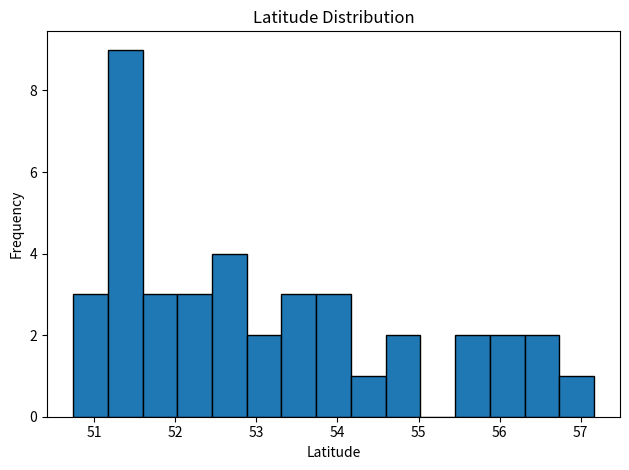

Reading left to right, list every bar in this chart as the range it spans on the x-axis followed by its height. Neither the bar edges nor the heights are printed on the chart, so give them approximately, as read against the axes.

50.7 to 51.2: 3
51.2 to 51.6: 9
51.6 to 52.0: 3
52.0 to 52.5: 3
52.5 to 52.9: 4
52.9 to 53.3: 2
53.3 to 53.7: 3
53.7 to 54.2: 3
54.2 to 54.6: 1
54.6 to 55.0: 2
55.0 to 55.5: 0
55.5 to 55.9: 2
55.9 to 56.3: 2
56.3 to 56.7: 2
56.7 to 57.2: 1